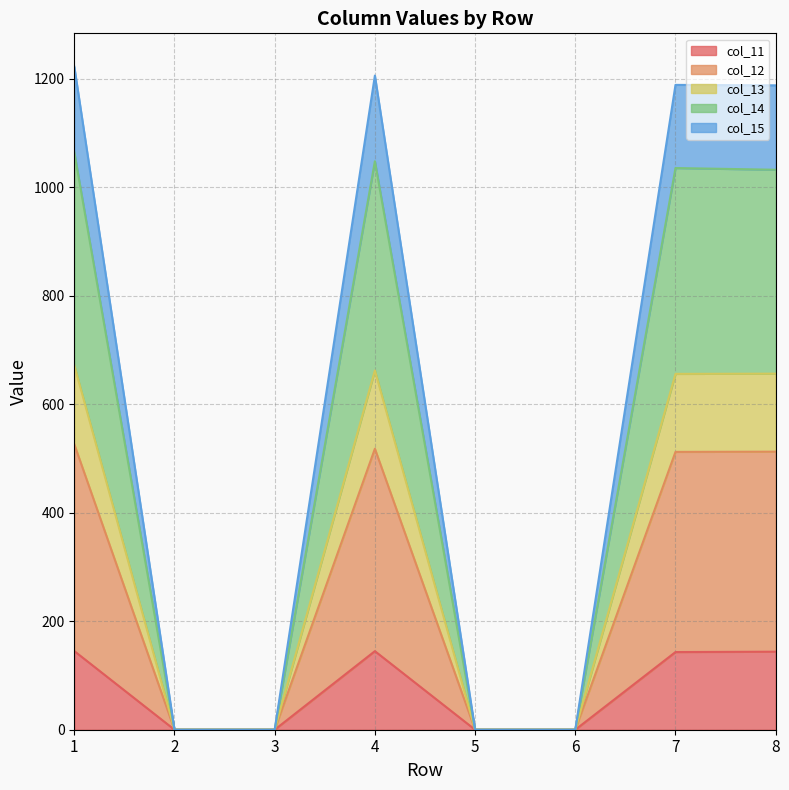

Is it true that col_13 equals 0.0 at 2?

True